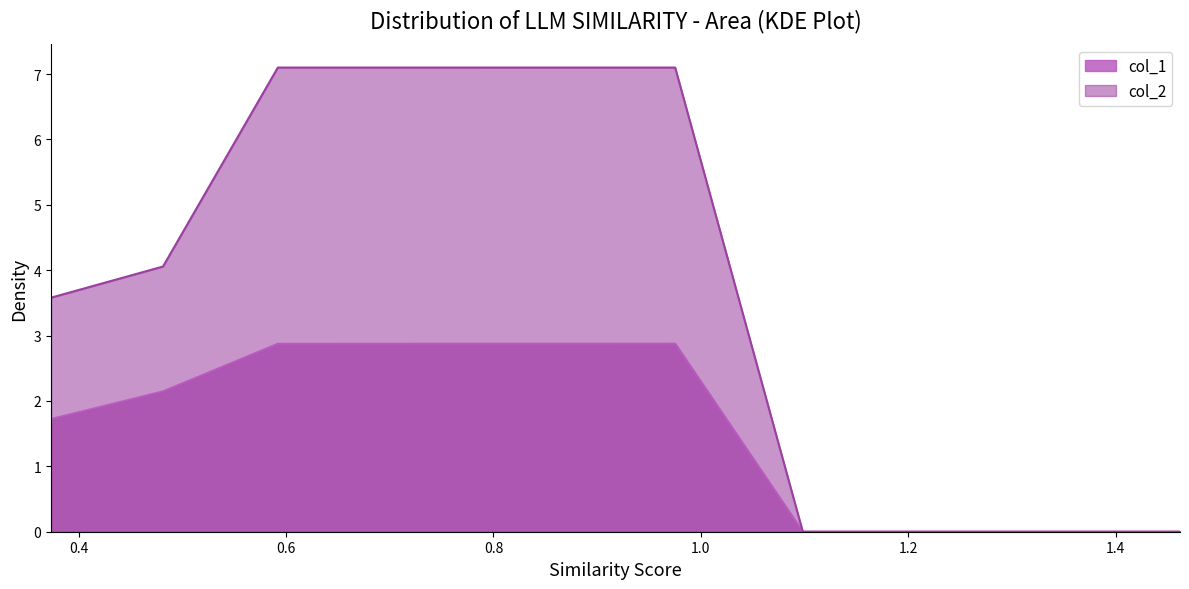

List the series in order of their overall mean, highest first.

col_2, col_1